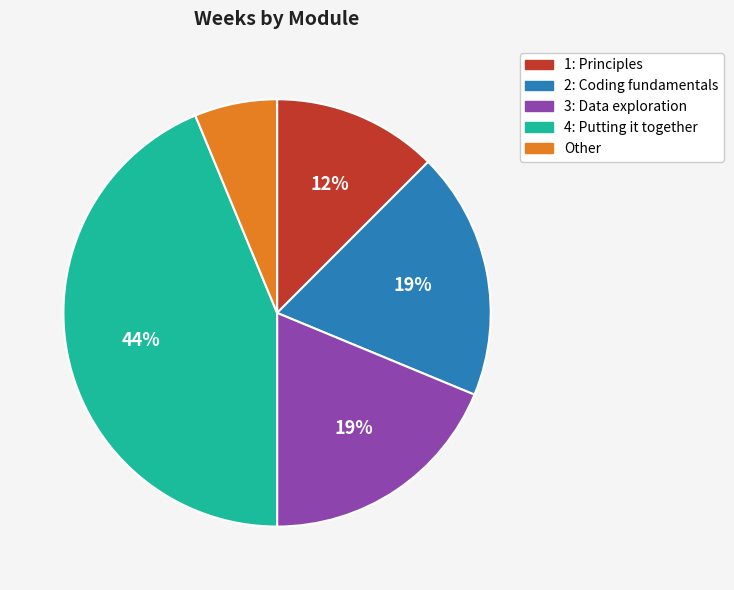

Combined, do 3: Data exploration and 4: Putting it together account for over 50%?

Yes